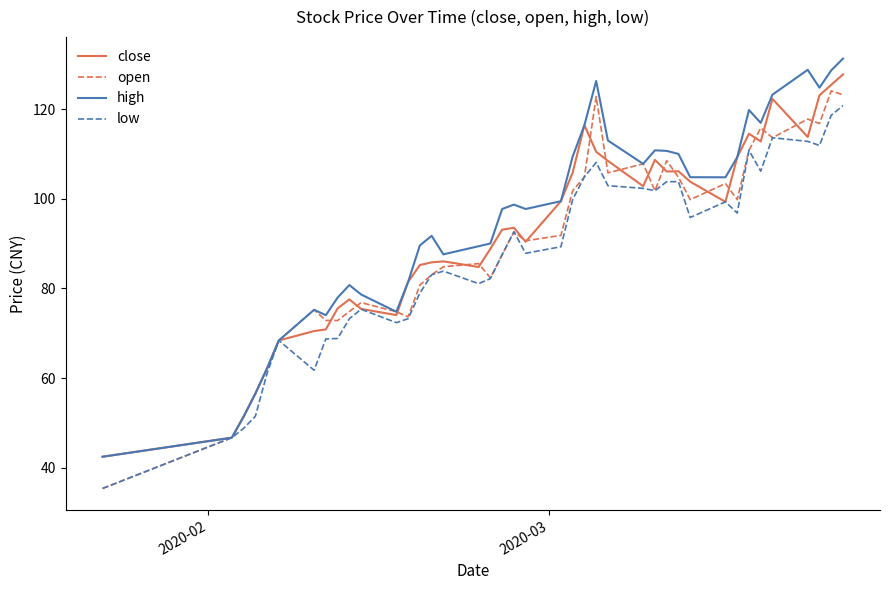

What is the minimum value for close?

42.5